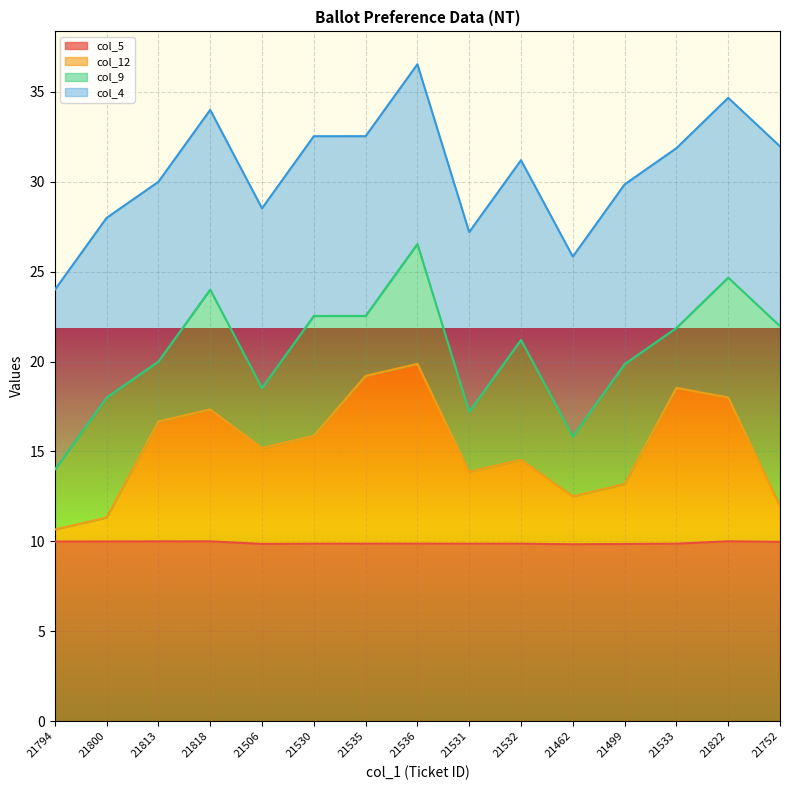

How many data points in col_12 are above 15?

8